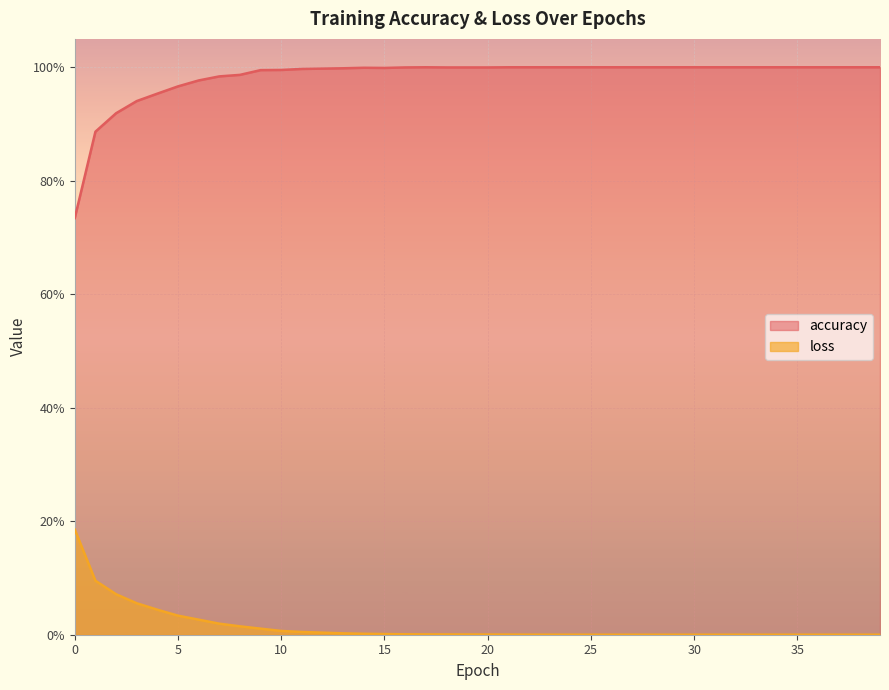

Reading left to right, list all the values displayed in this chart.

accuracy: 0=0.7	1=0.9	2=0.9	3=0.9	4=1.0	5=1.0	6=1.0	7=1.0	8=1.0	9=1.0	10=1.0	11=1.0	12=1.0	13=1.0	14=1.0	15=1.0	16=1.0	17=1.0	18=1.0	19=1.0	20=1.0	21=1.0	22=1.0	23=1.0	24=1.0	25=1.0	26=1.0	27=1.0	28=1.0	29=1.0	30=1.0	31=1.0	32=1.0	33=1.0	34=1.0	35=1.0	36=1.0	37=1.0	38=1.0	39=1.0
loss: 0=0.2	1=0.1	2=0.1	3=0.1	4=0.0	5=0.0	6=0.0	7=0.0	8=0.0	9=0.0	10=0.0	11=0.0	12=0.0	13=0.0	14=0.0	15=0.0	16=0.0	17=0.0	18=0.0	19=0.0	20=0.0	21=0.0	22=0.0	23=0.0	24=0.0	25=0.0	26=0.0	27=0.0	28=0.0	29=0.0	30=0.0	31=0.0	32=0.0	33=0.0	34=0.0	35=0.0	36=0.0	37=0.0	38=0.0	39=0.0